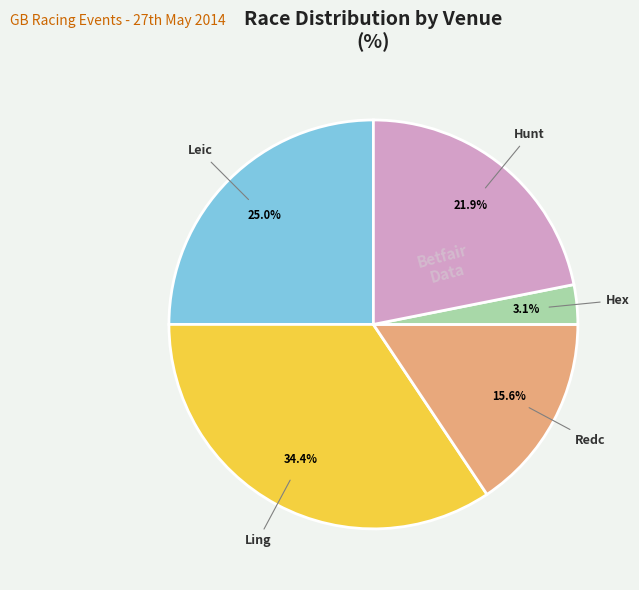

Is there a majority slice in this chart?

No